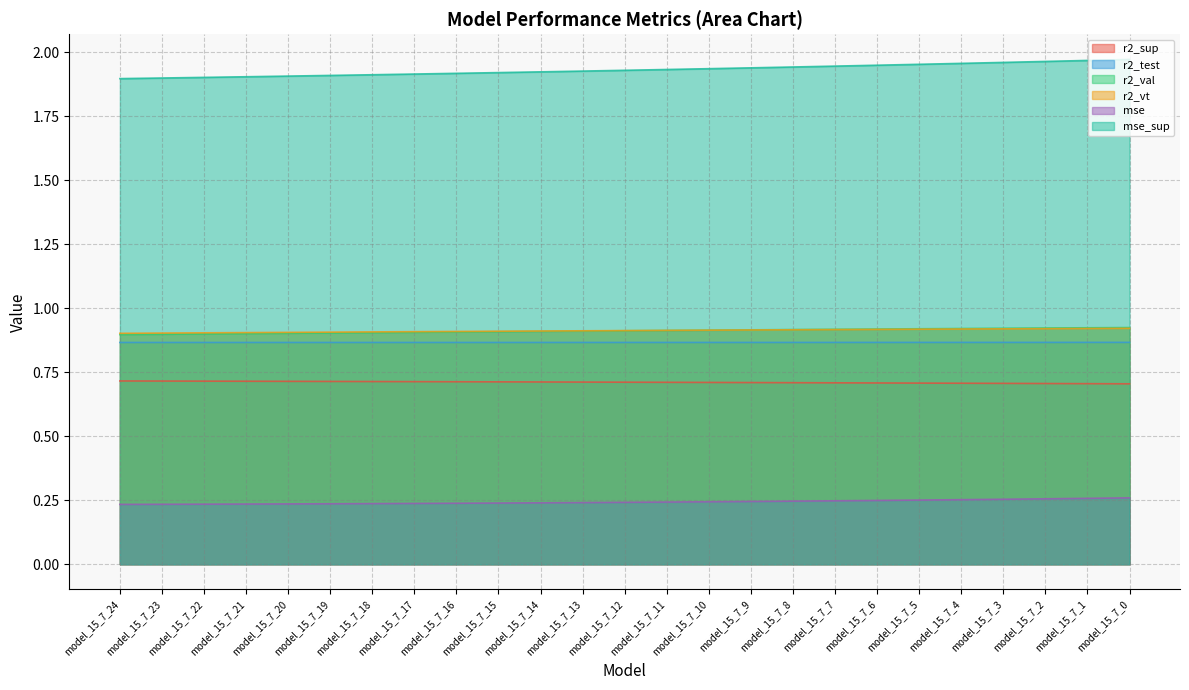

How many lines are shown in the chart?

6